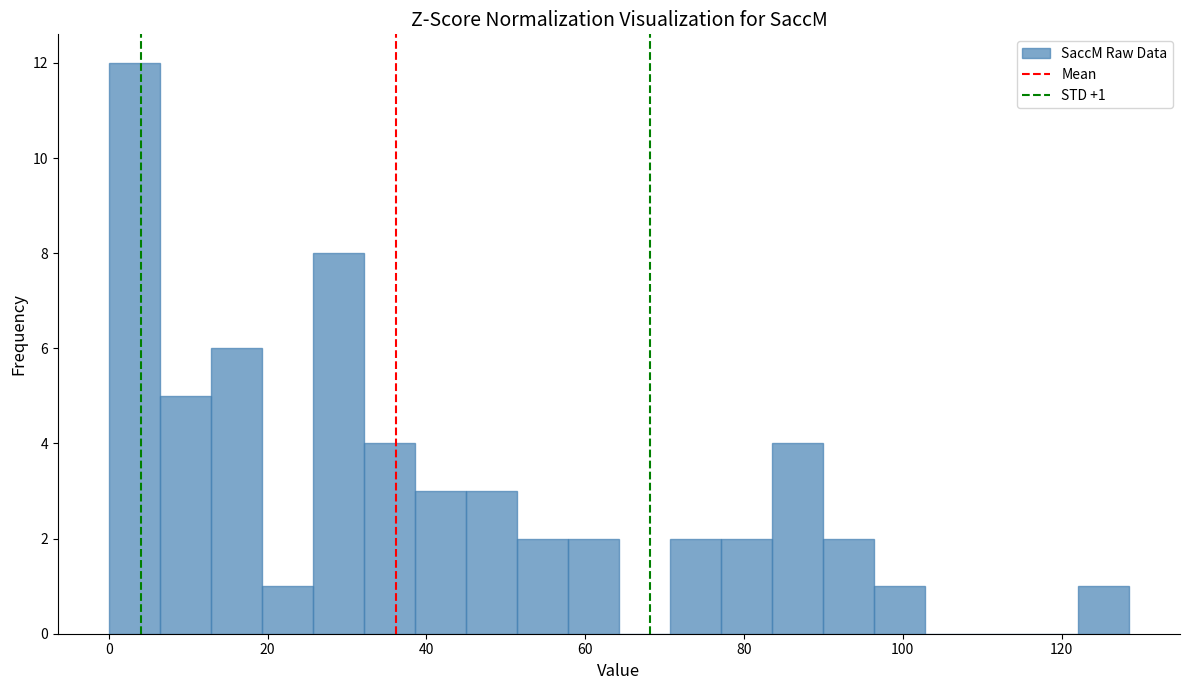

Read against the x-axis, roughly where is the centre of the tallest bar?

4